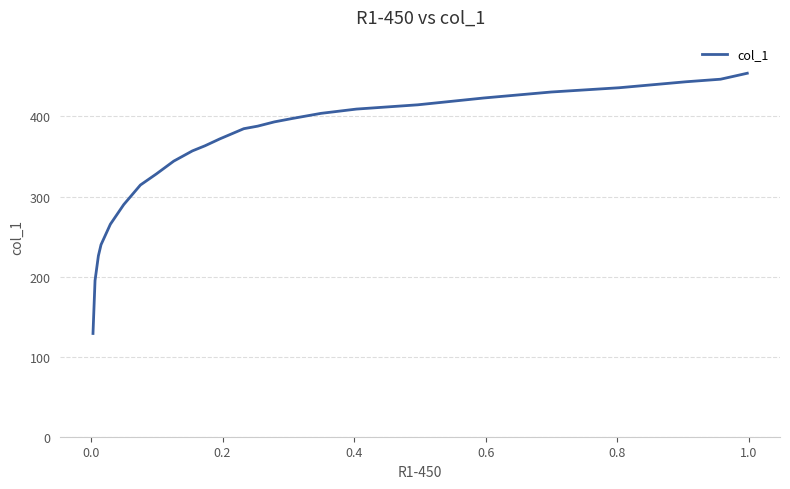

How many distinct data groups are displayed?

1